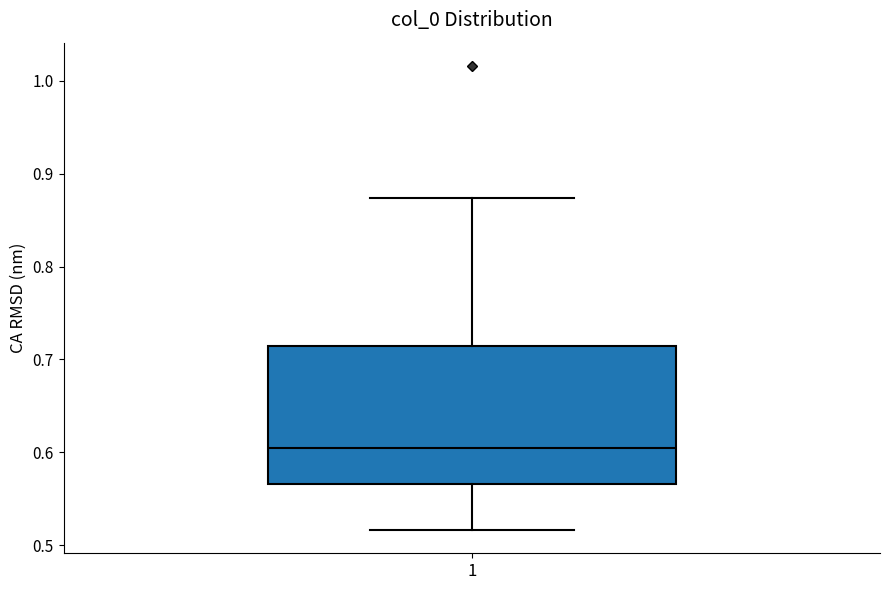

Where does the upper whisker of the box at x = 1 end on the y-axis? The values are not printed on the chart, so give them approximately, as read against the axis.

0.87